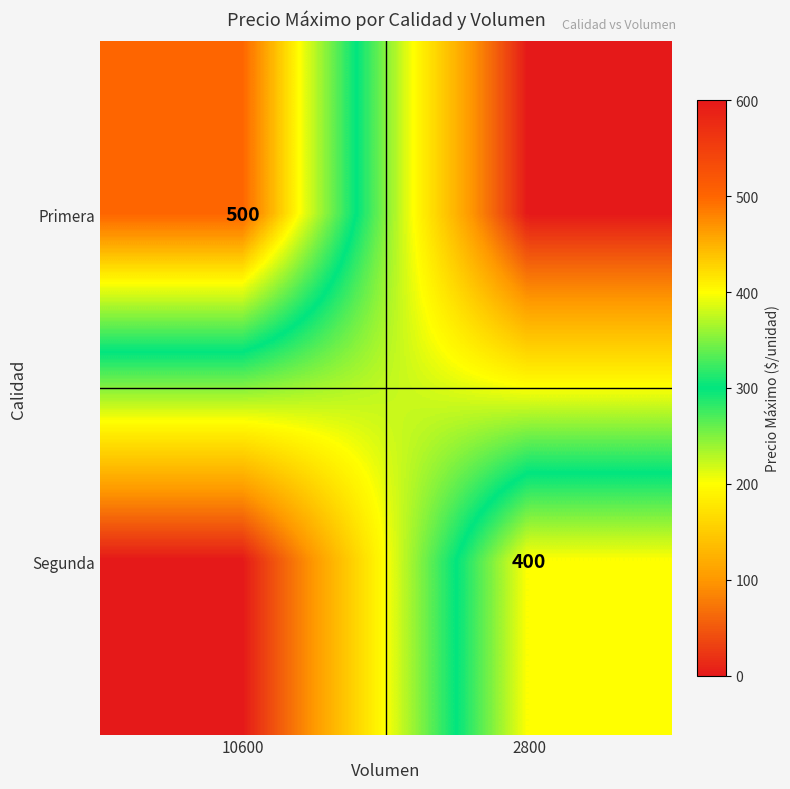

Is the value of Primera at 10600 greater than the value of Segunda at 2800?

Yes